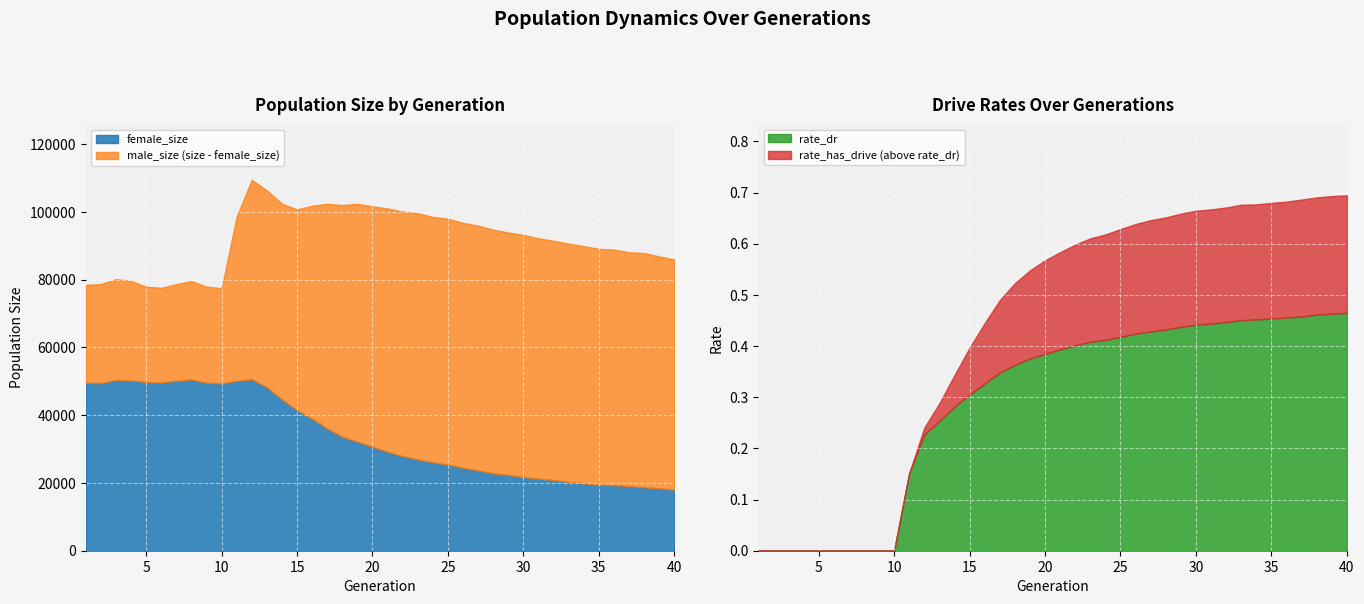

True or false: rate_dr and female_size cross at least once.

False